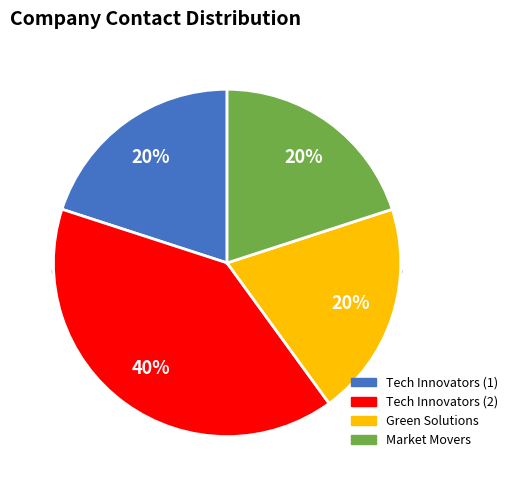

What is the change in value from Tech Innovators (2) to Market Movers?

-1